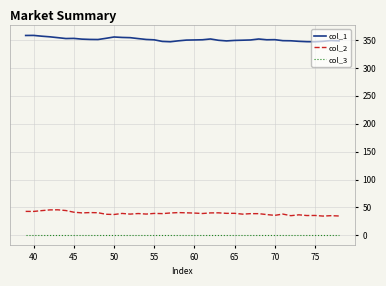

True or false: col_1 and col_2 cross at least once.

False